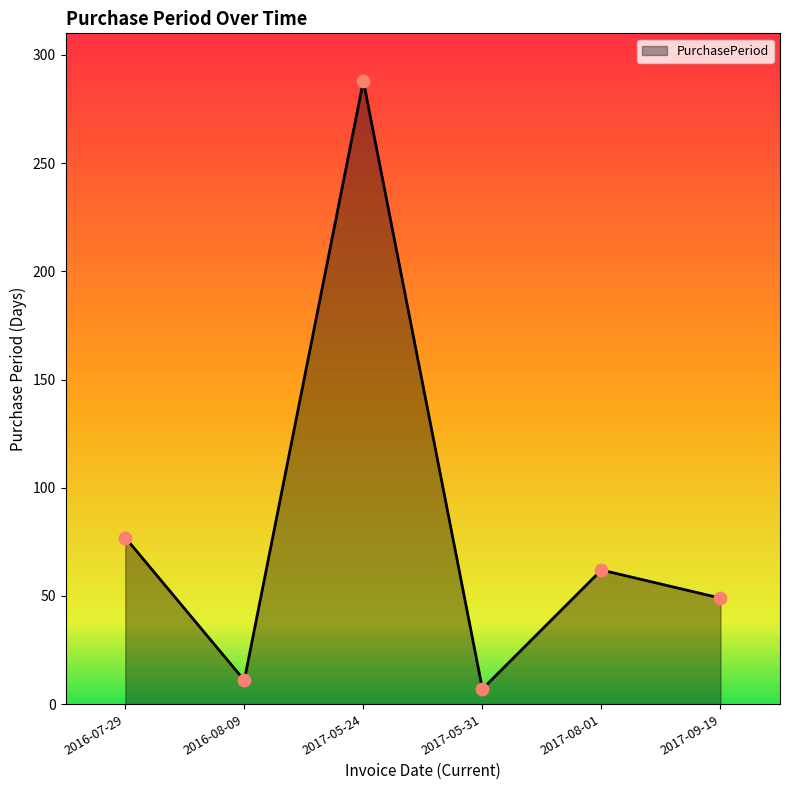

What is the change in value from 2017-08-01 to 2017-09-19?

-13